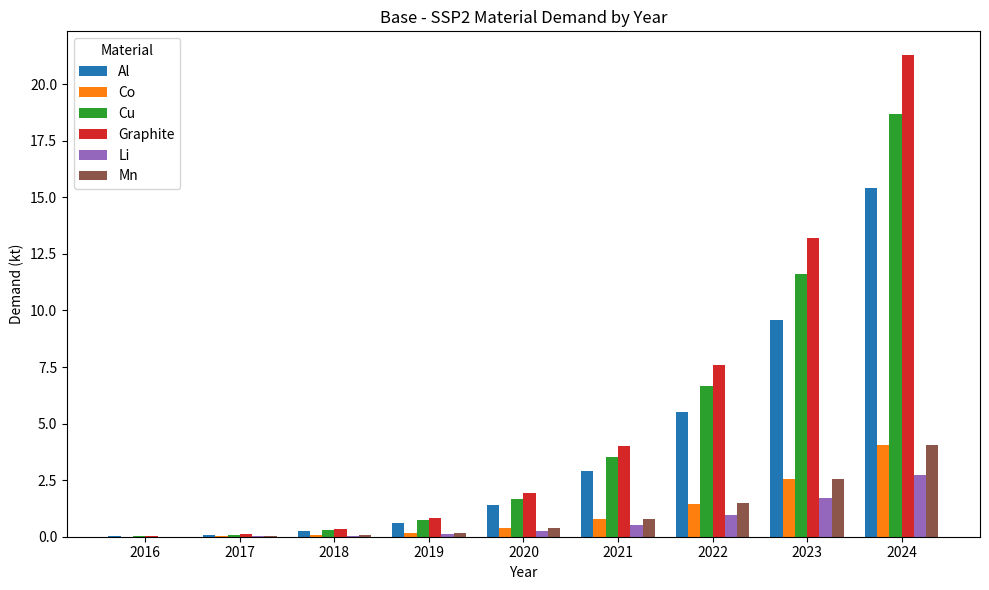

Which series has the largest total across all categories?

Graphite